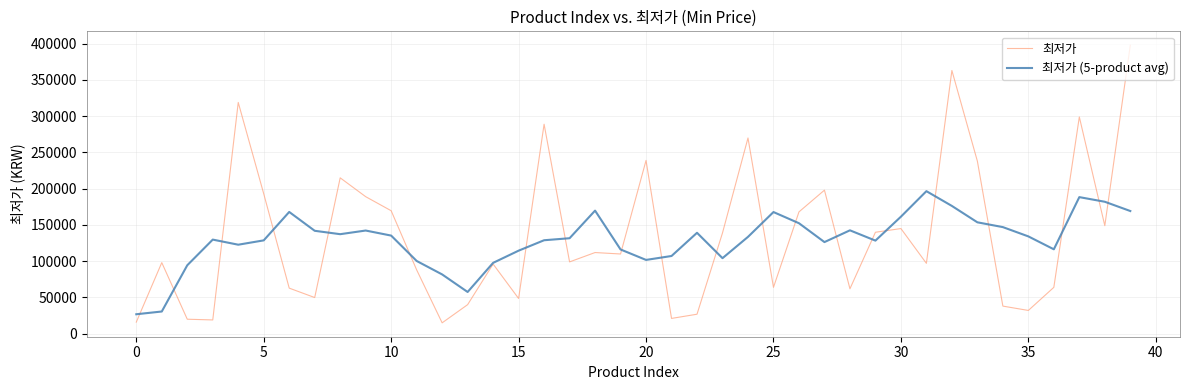

Which series has the widest spread of values?

최저가